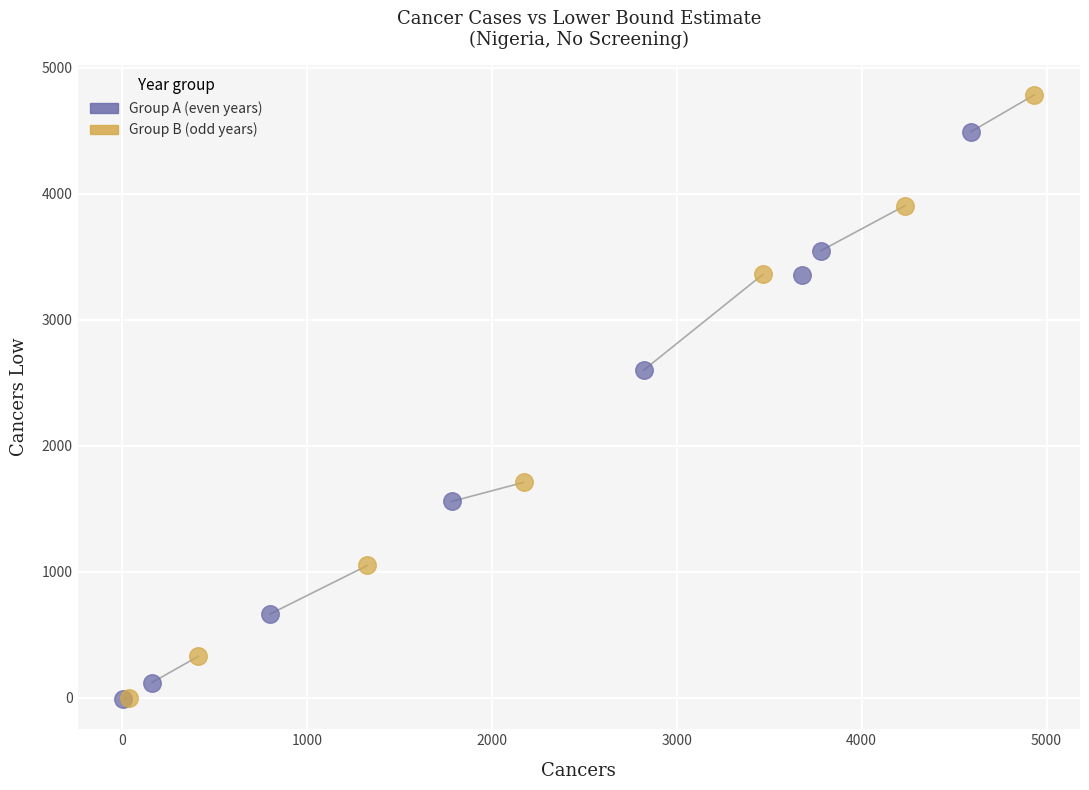

Which series has the largest Y range (max minus min)?

Group B (odd years)